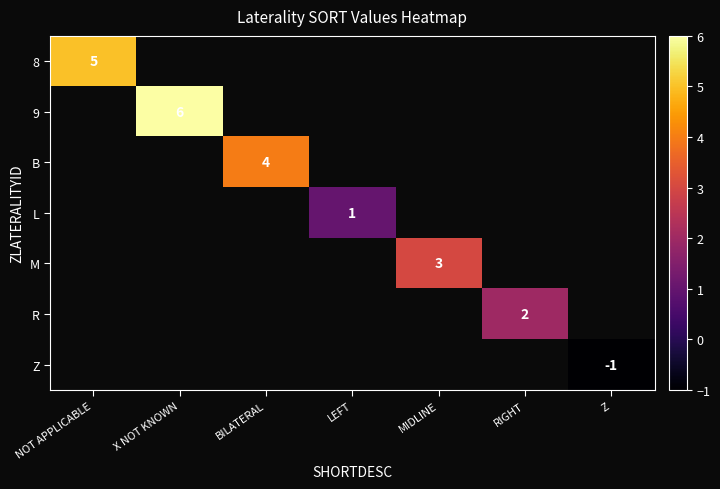

Is the value of 8 at Z greater than the value of L at X NOT KNOWN?

No